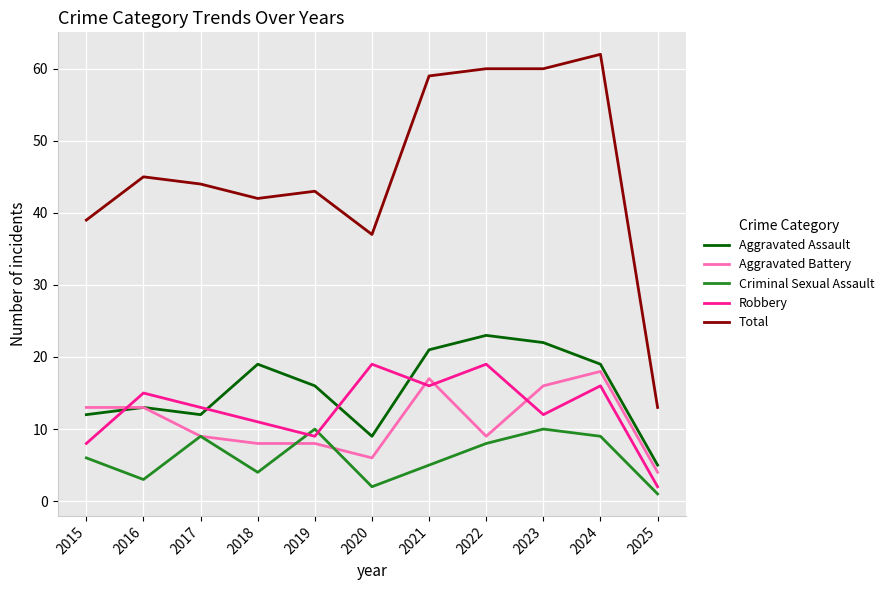

What is the minimum value shown in the chart?

1